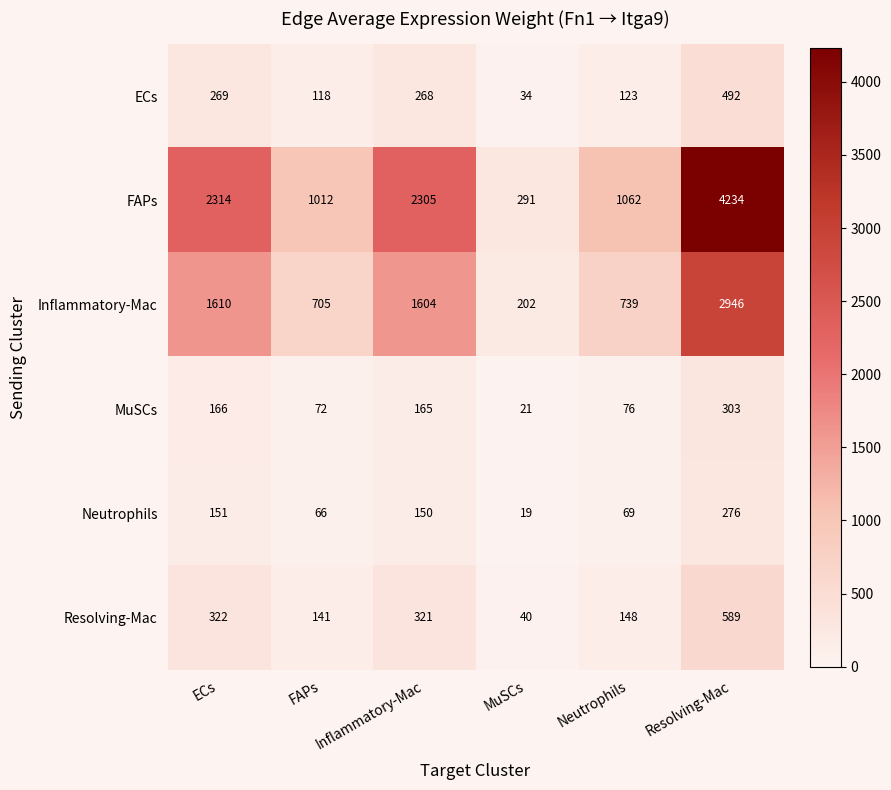

What is the difference between the highest and lowest values at Inflammatory-Mac?

2155